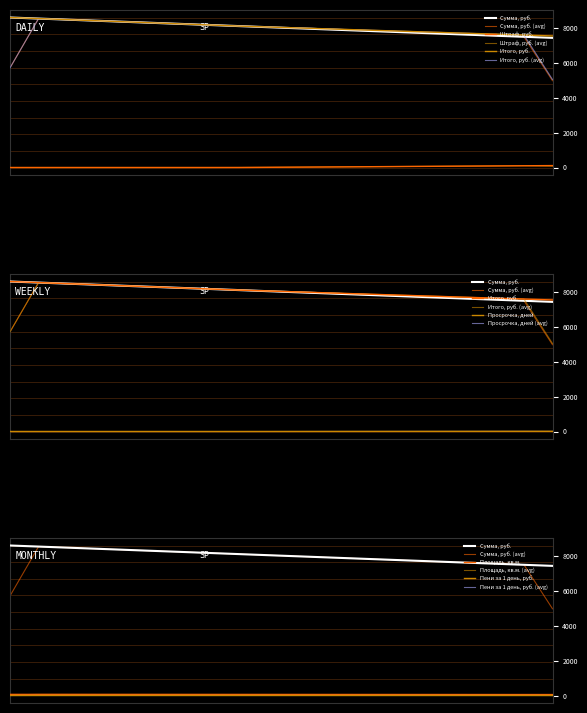

Which series changed the most between 14 and 18?

Сумма, руб.